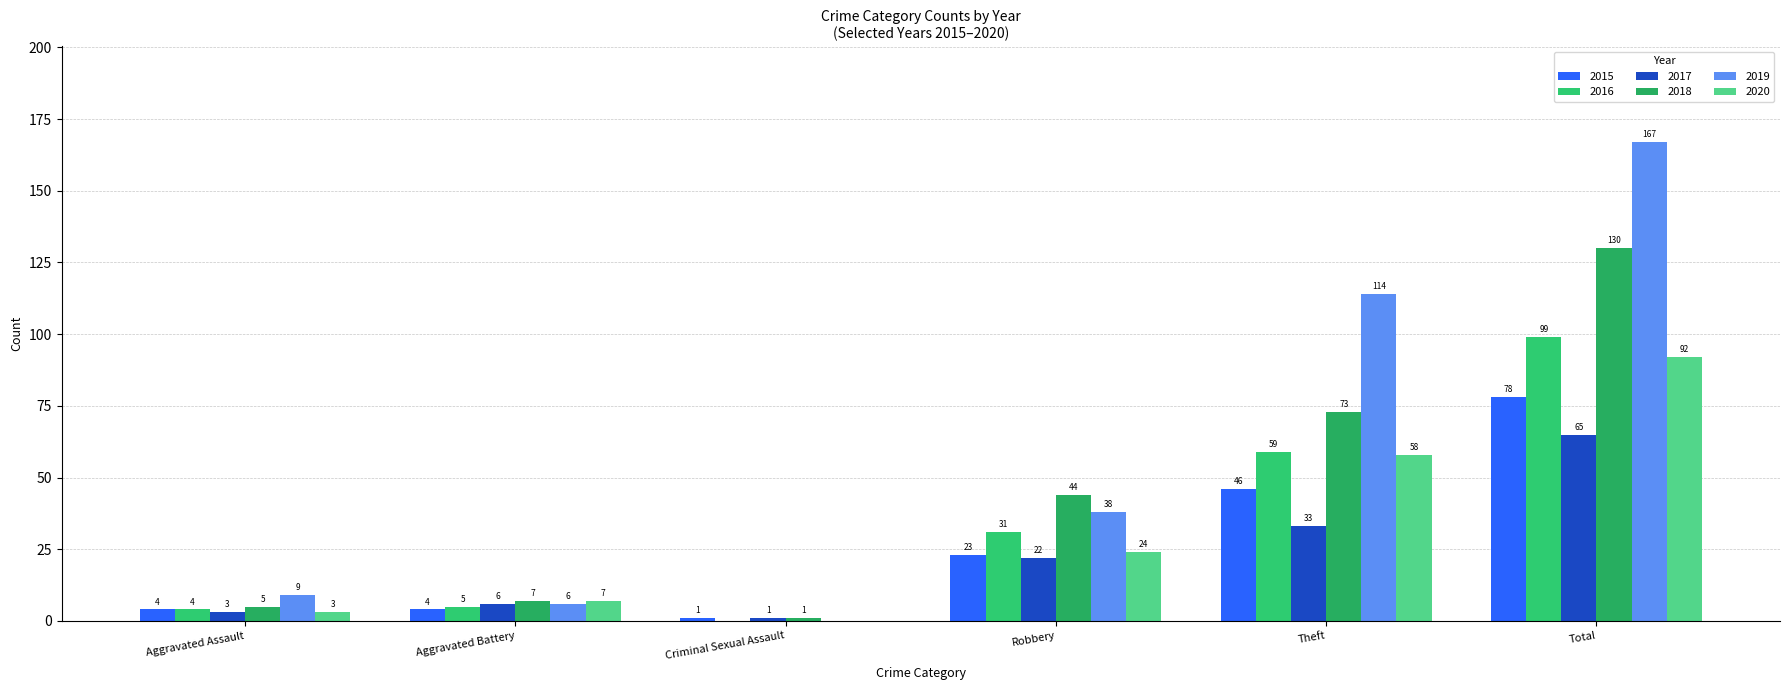

True or false: 2015 has a value of 78 at Total.

True